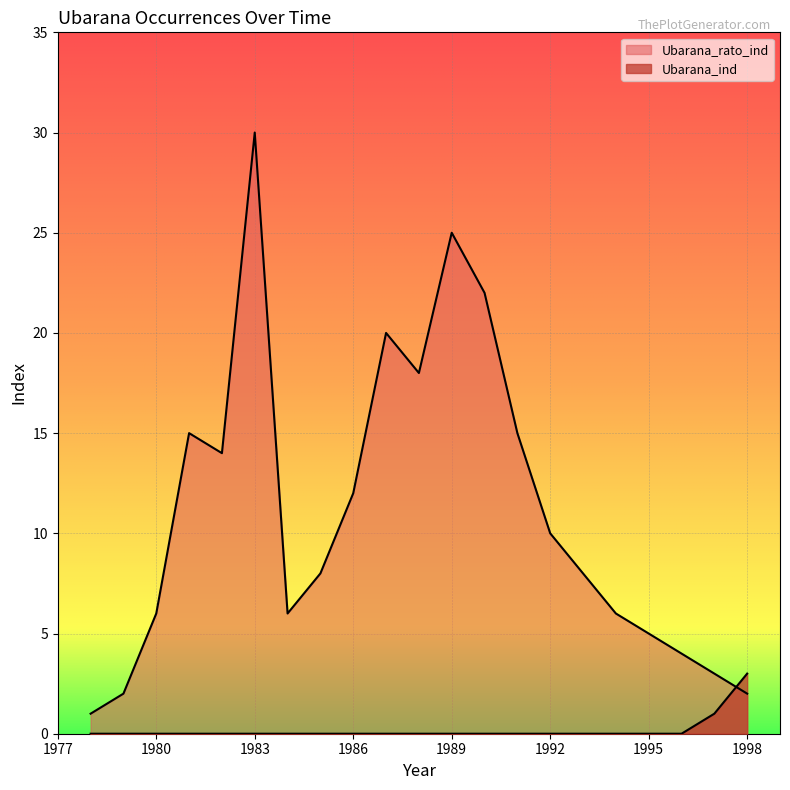

How many data points in Ubarana_ind are above 0?

2